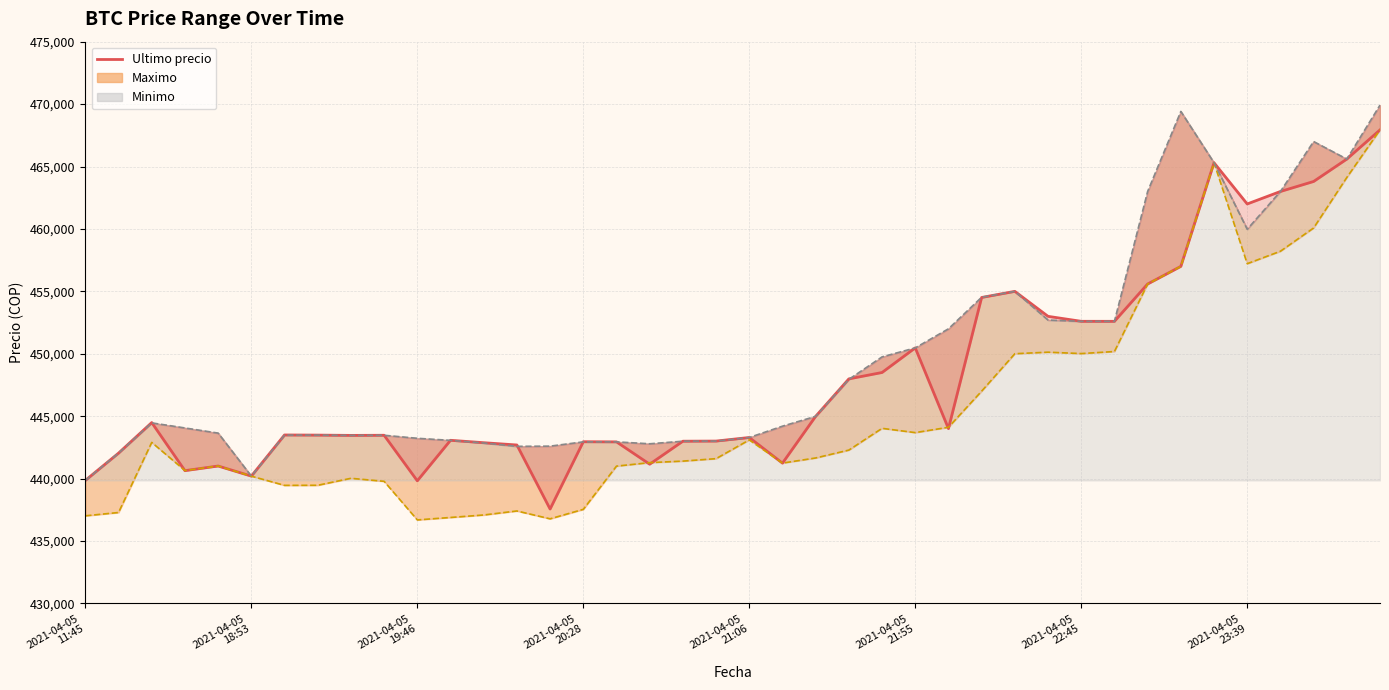

How many values exceed 443496?

19